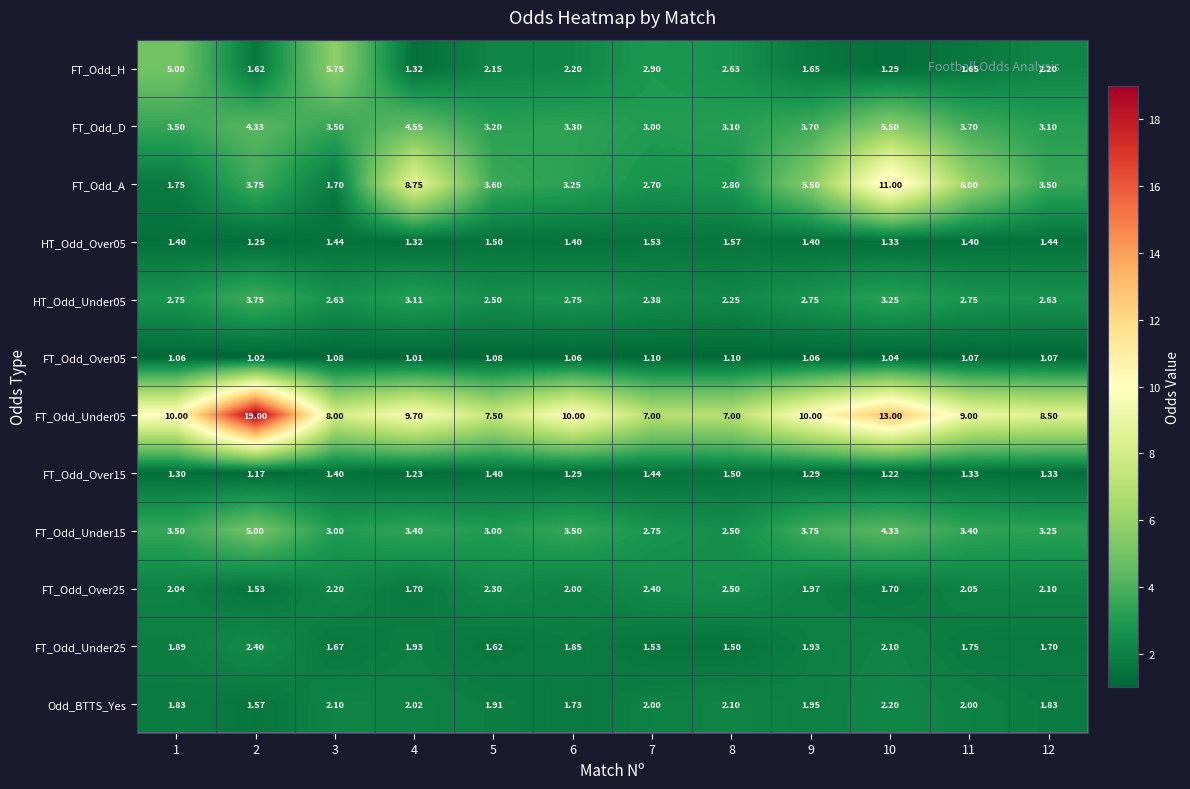

Is the value of FT_Odd_H at 2 greater than the value of HT_Odd_Under05 at 4?

No